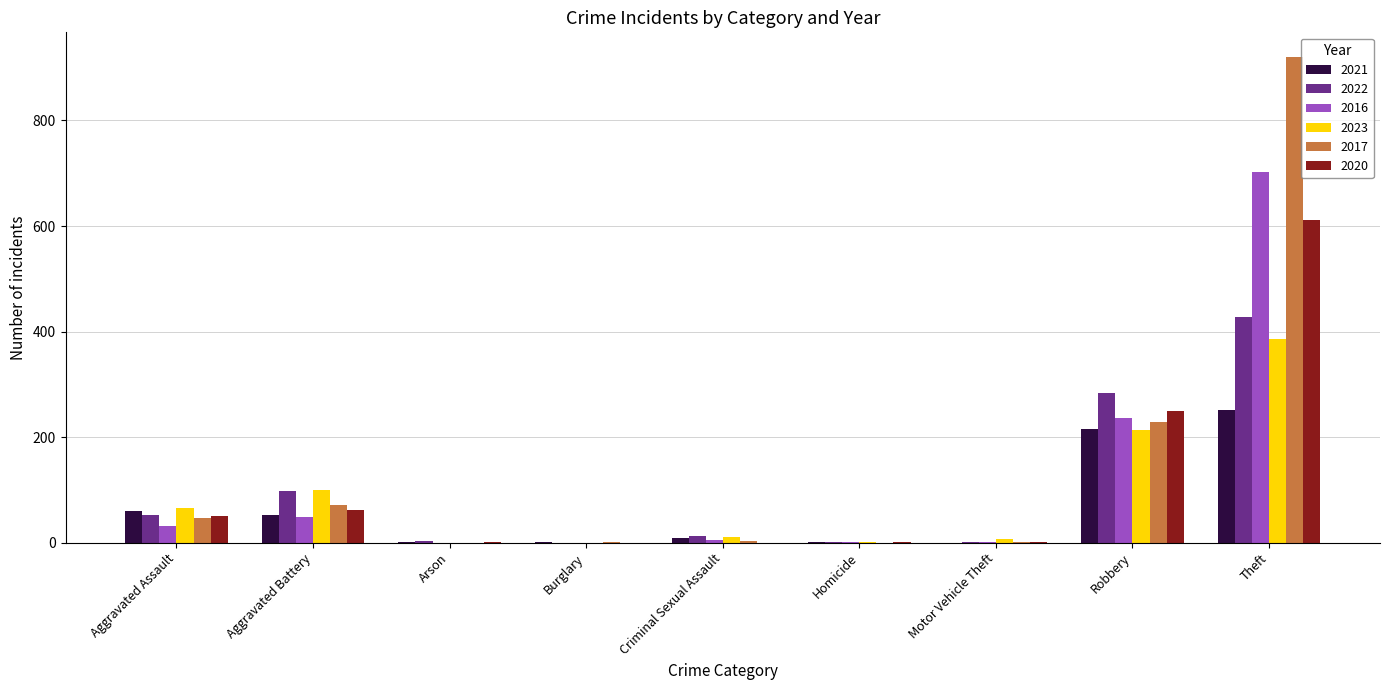

How many distinct data groups are displayed?

6